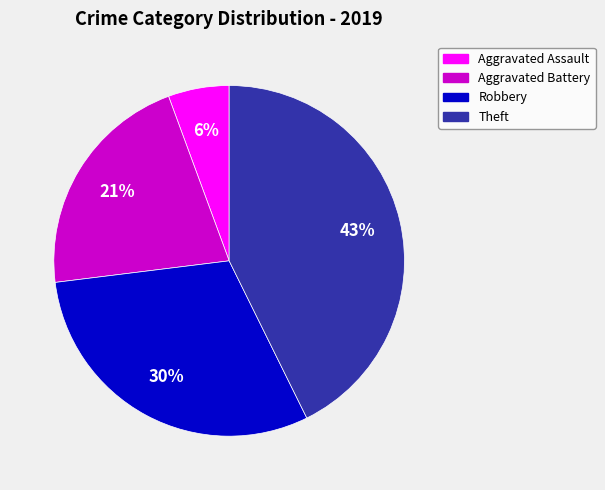

Which slice is the largest?

Theft